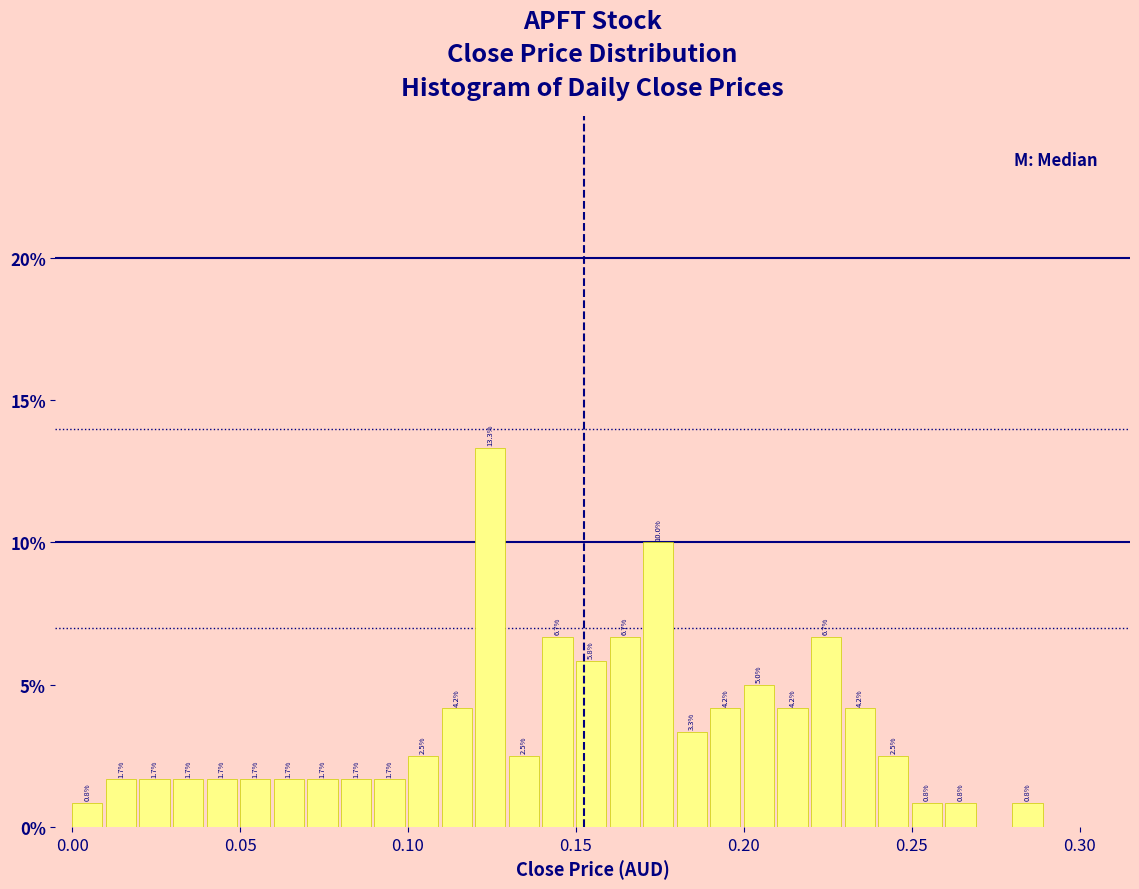

Read against the x-axis, roughly where is the centre of the tallest bar?

0.125